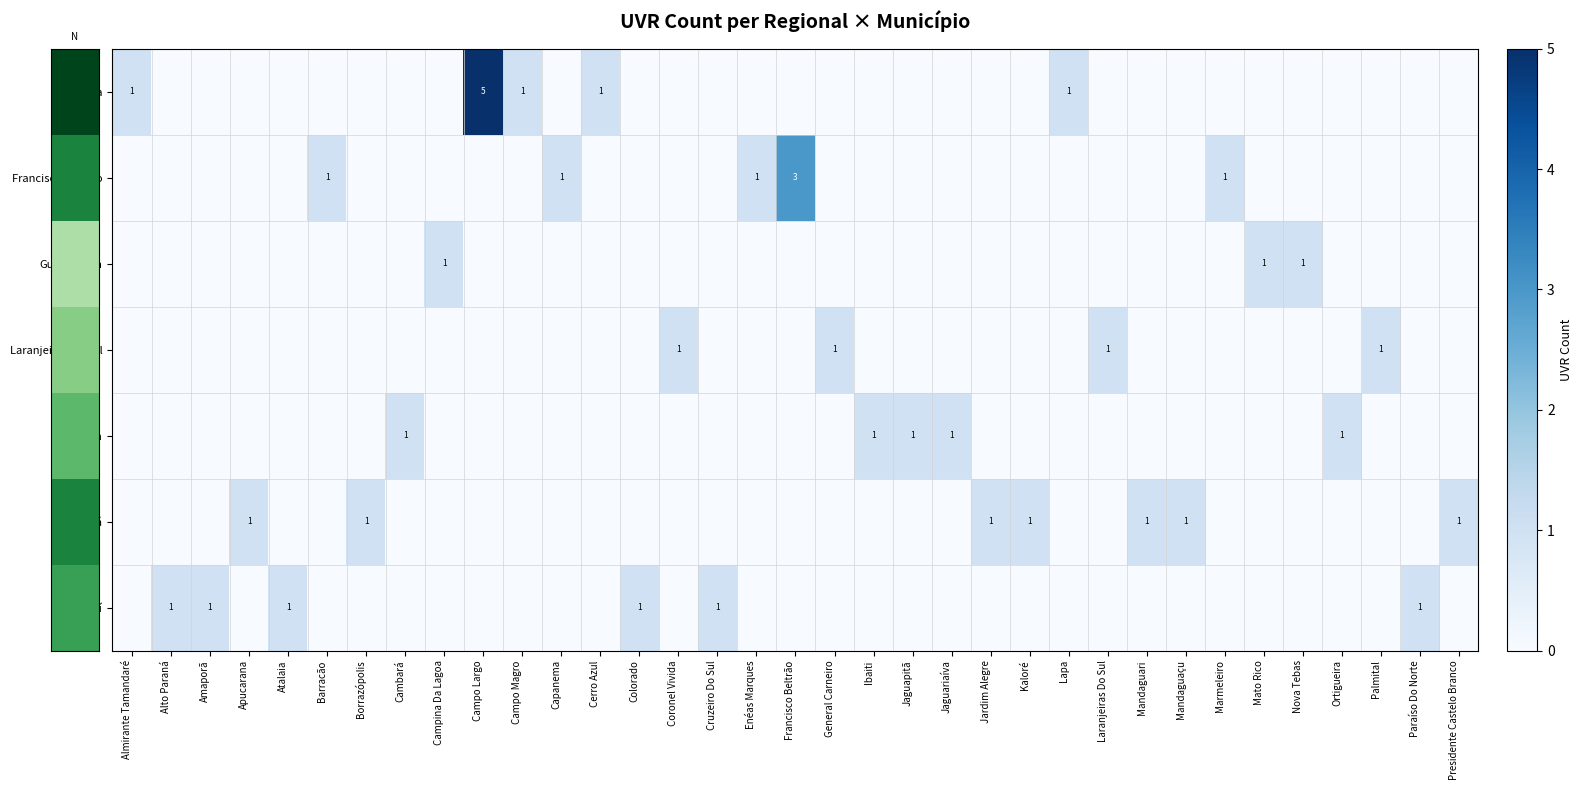

Is it true that row_5 equals 0 at Campo Largo?

False